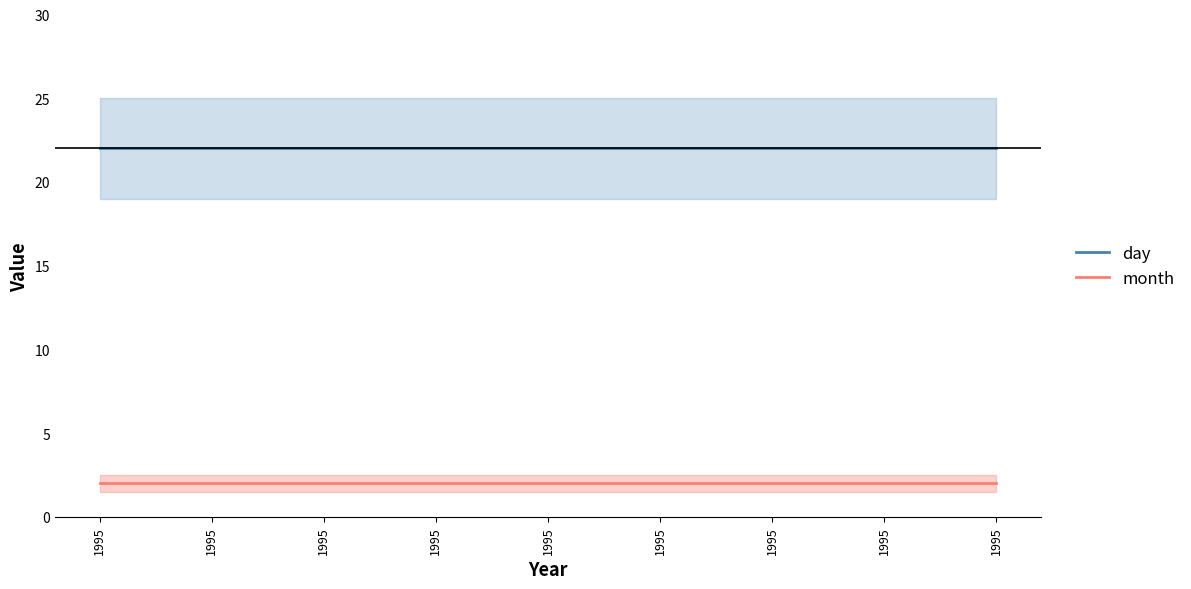

Between 1995 and 1995, which series saw the biggest shift?

day